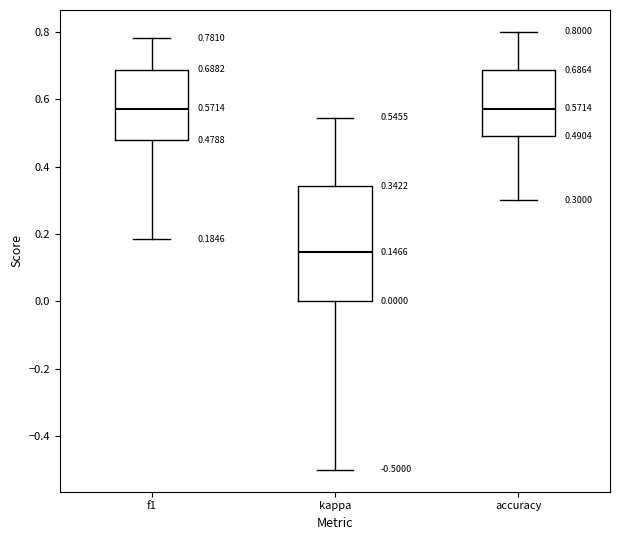

Which box is the tallest, from its lower edge to its upper edge?

kappa